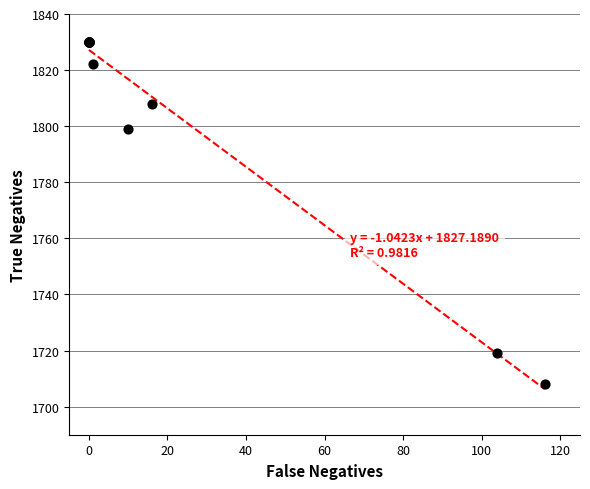

What Y value in the scatter plot is closest to 1769?

1799